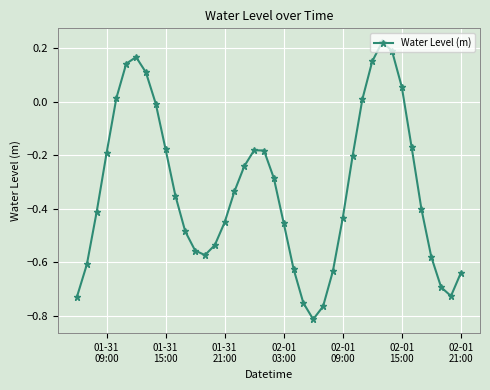

True or false: the data has more than 0 interior local peaks.

True